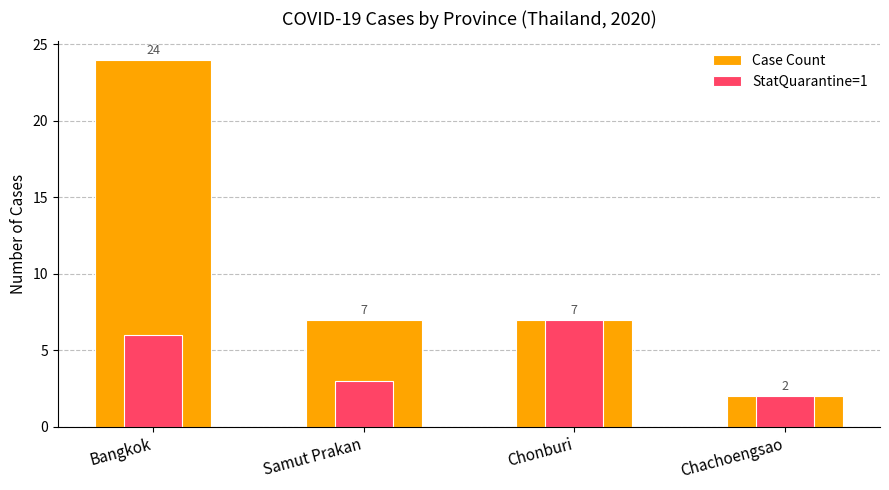

What are all the series names shown in the legend?

Case Count, StatQuarantine=1